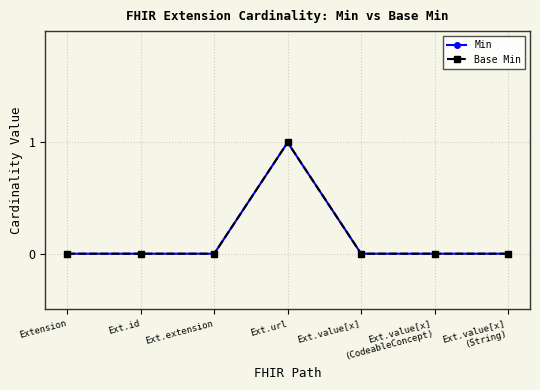

Is this an area chart (filled region under the line)?

No